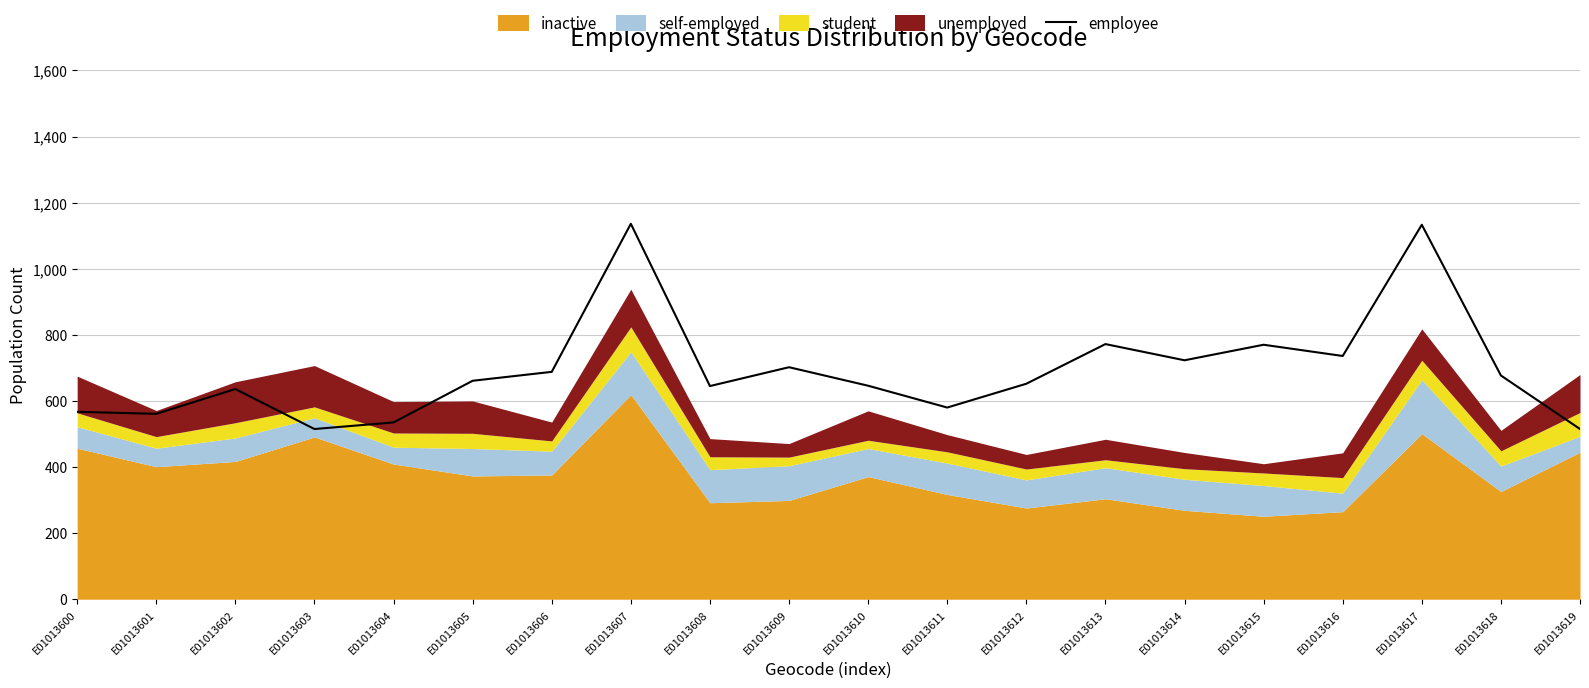

What is the value of the 9th point from the left?

645